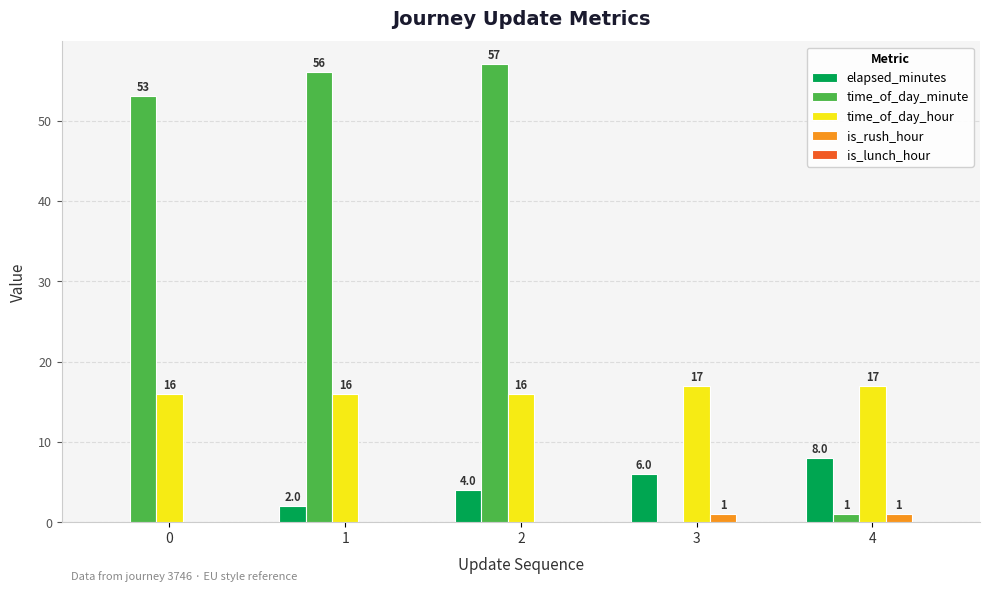

Which series has the largest total across all categories?

time_of_day_minute